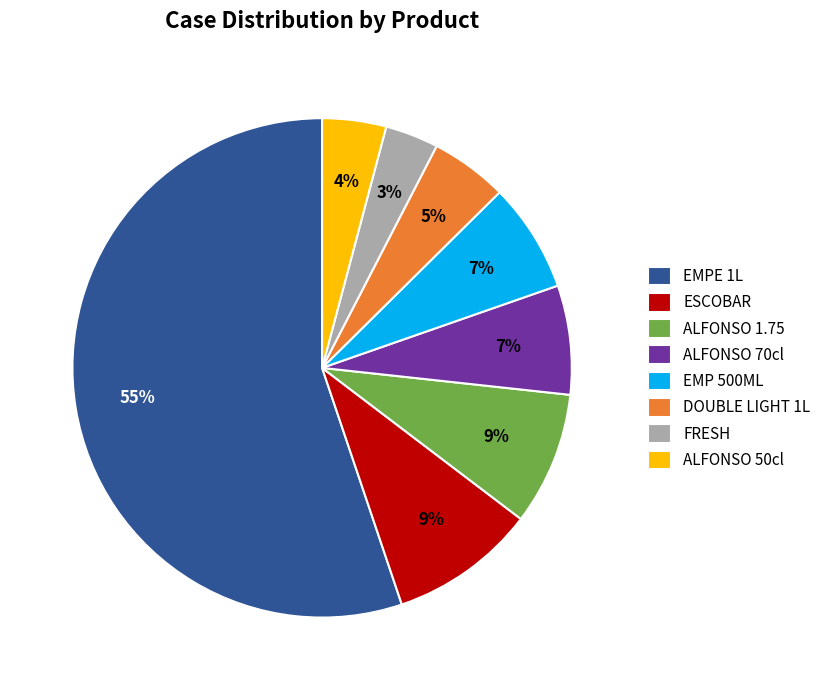

Between FRESH and ALFONSO 1.75, which is larger?

ALFONSO 1.75